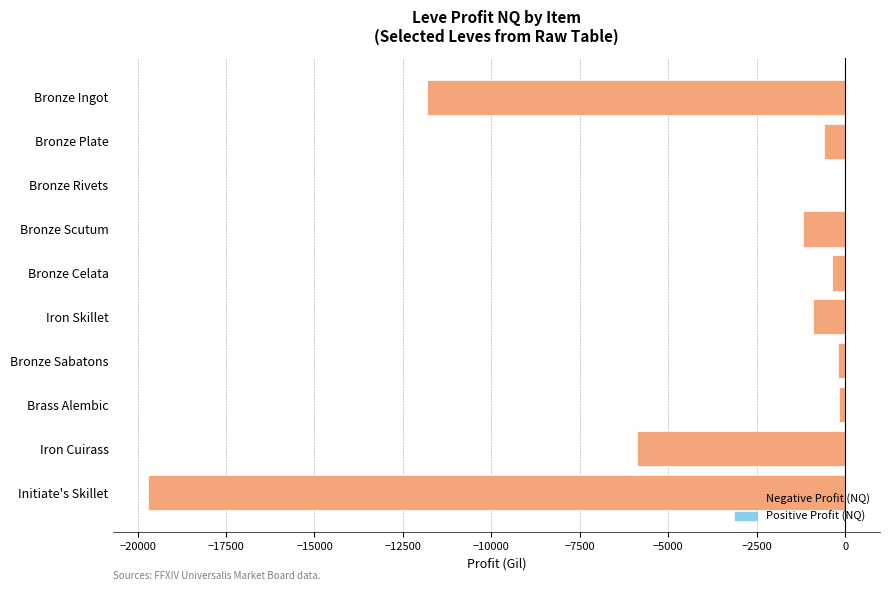

Where is the data nearest to the value -9849?

Bronze Ingot